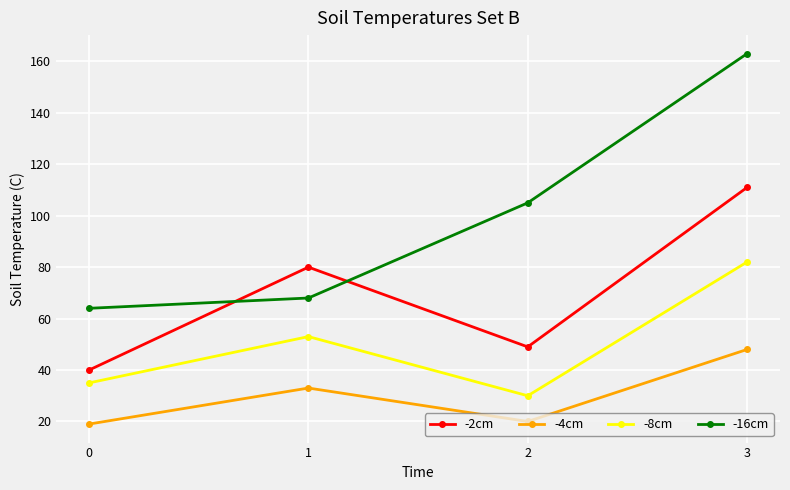

True or false: -2cm has more than 0 interior local peaks.

True